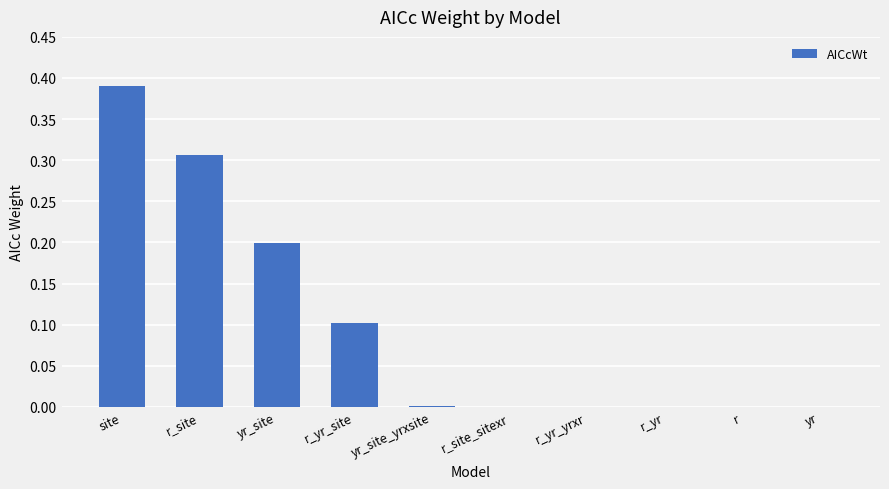

The chart shows a value of 0.0 at r. True or false?

True